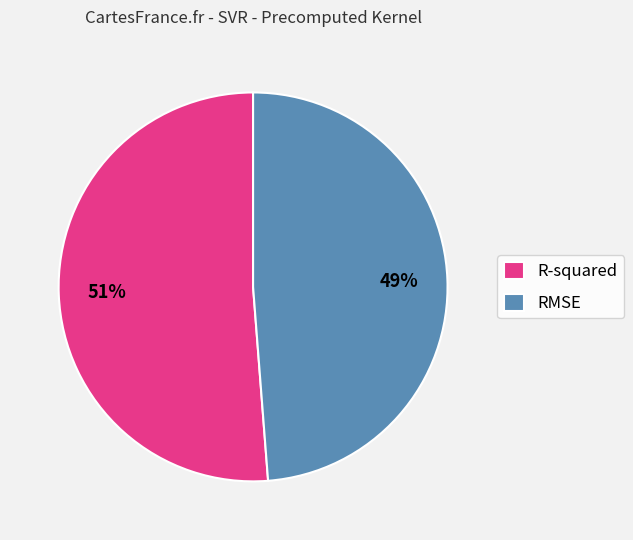

To the nearest percent, what is the average slice percentage?

50%